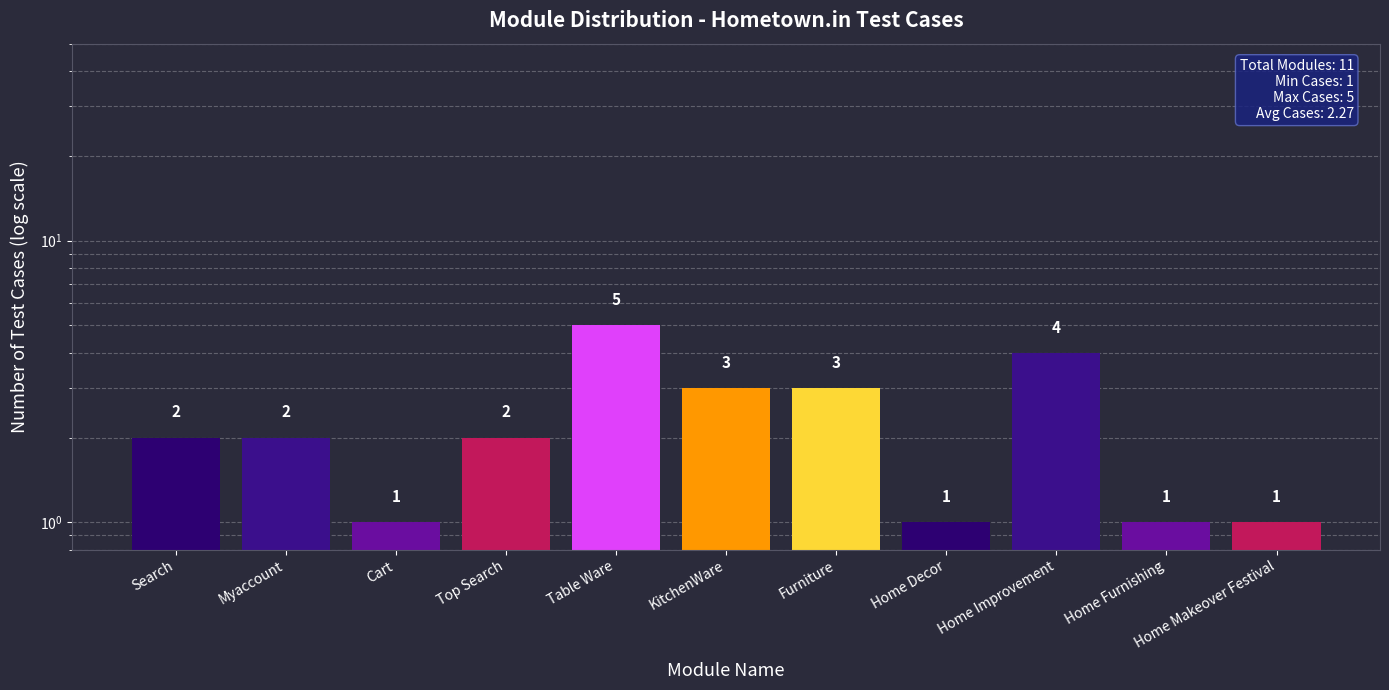

How many values are below 2?

4